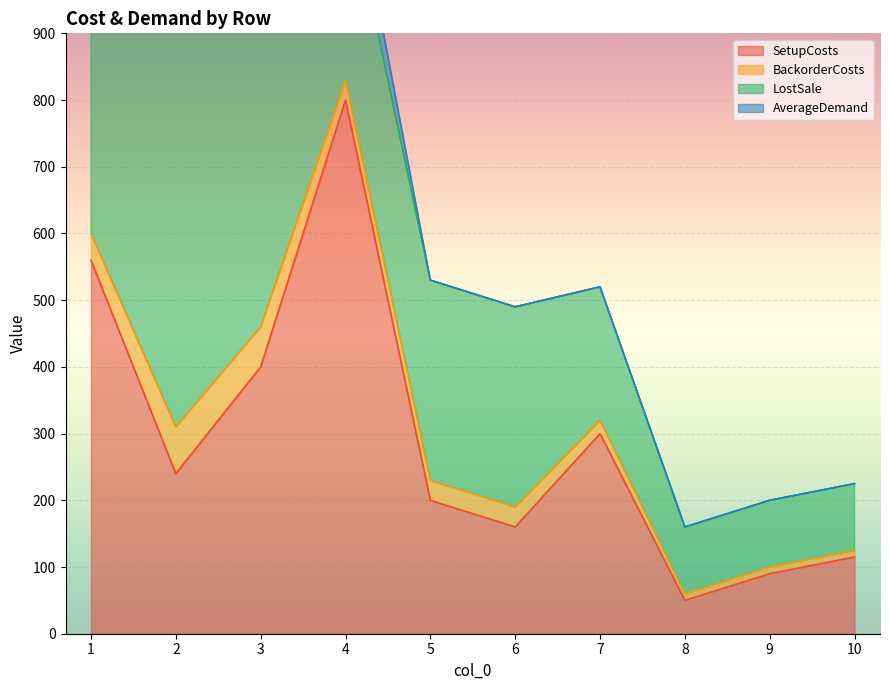

Reading left to right, transcribe all the data shown in this chart.

SetupCosts: 560	240	400	800	200	160	300	50	90	115
BackorderCosts: 40	70	60	30	30	30	20	10	10	10
LostSale: 400	700	600	300	300	300	200	100	100	100
AverageDemand: 49	21	35	70	0	0	0	0	0	0